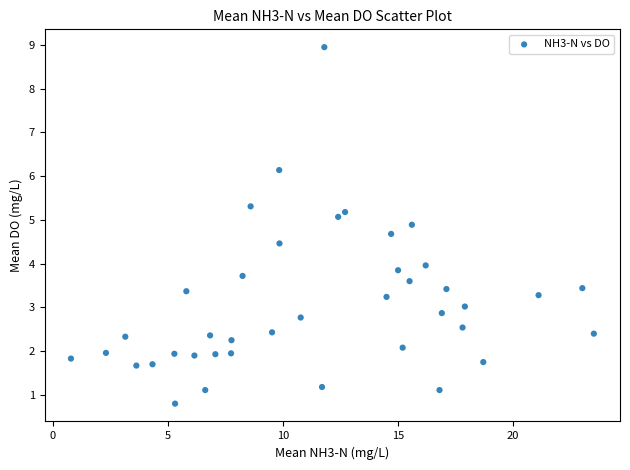

What is the range of X values (max minus min)?

22.7